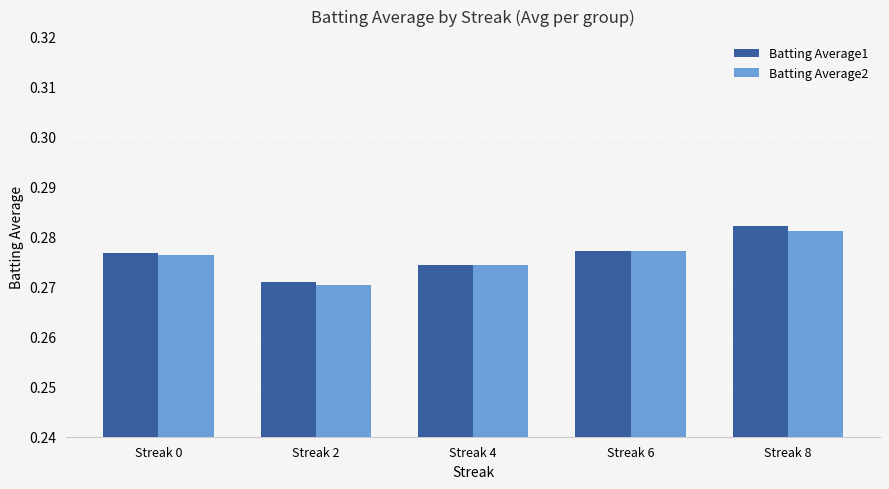

What is the total value across all series at Streak 0?

0.6